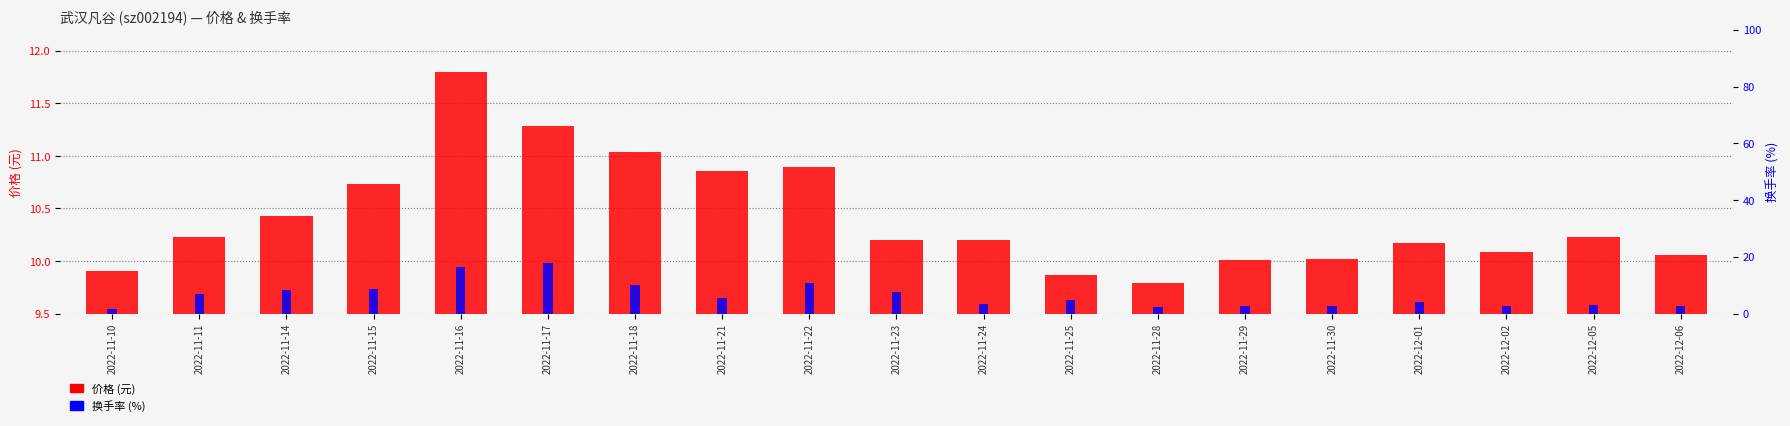

True or false: 换手率 (%) has a value of 17.8 at 2022-11-17.

True